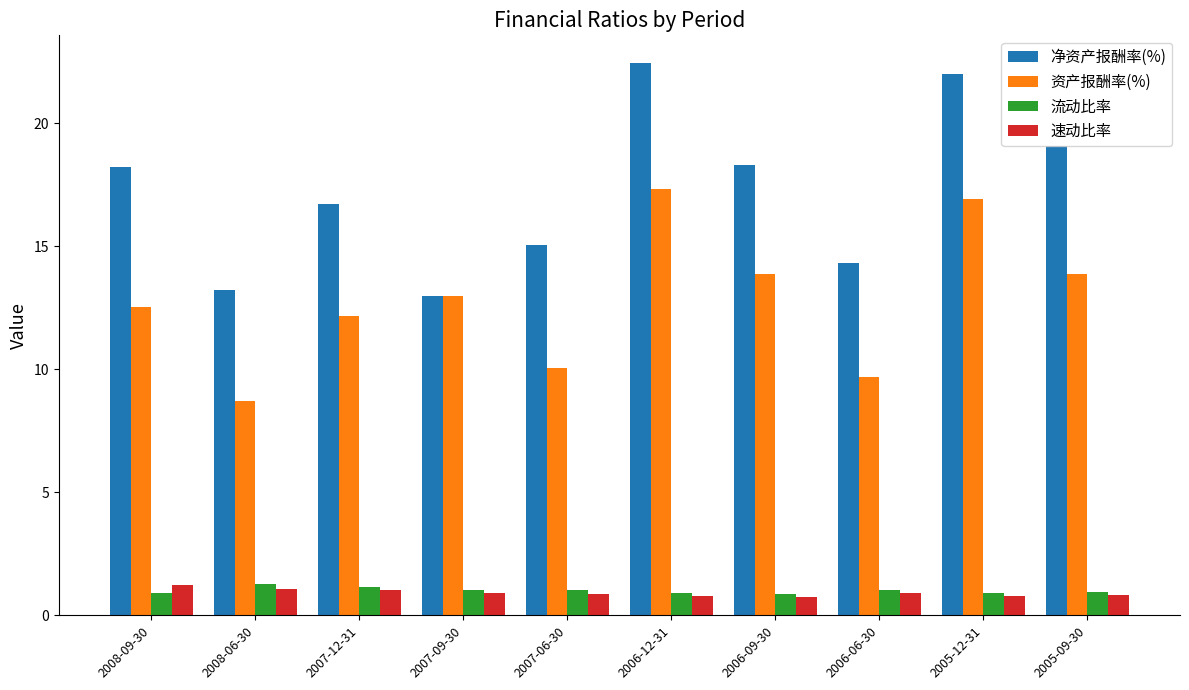

What is the value of the 净资产报酬率(%) bar at the 5th from the left?

15.0